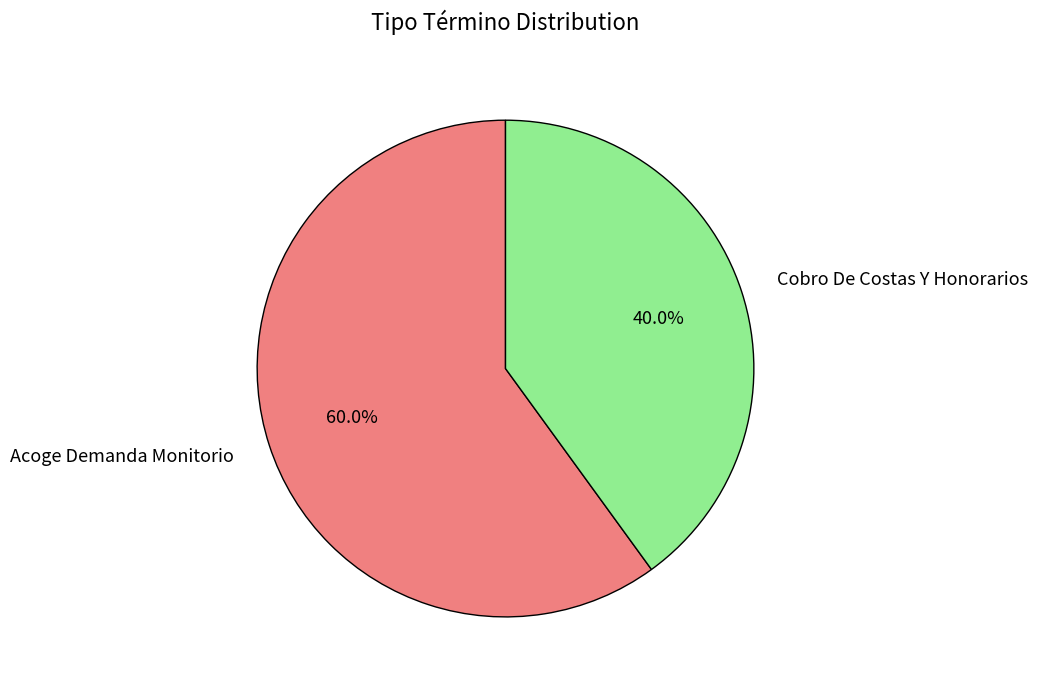

To the nearest percent, what percentage of the pie is Cobro De Costas Y Honorarios?

40%